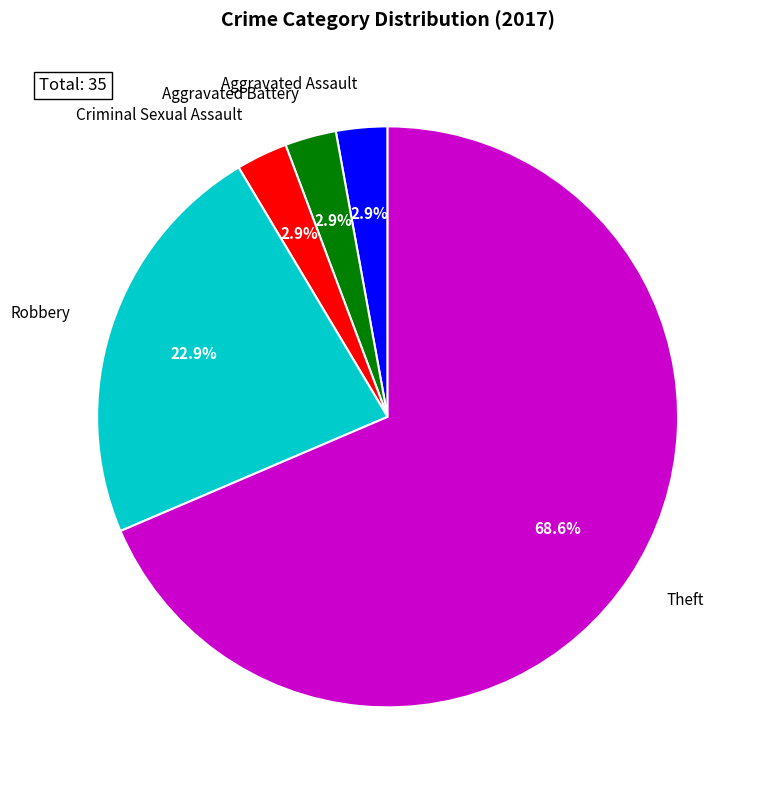

Which slice is the largest?

Theft